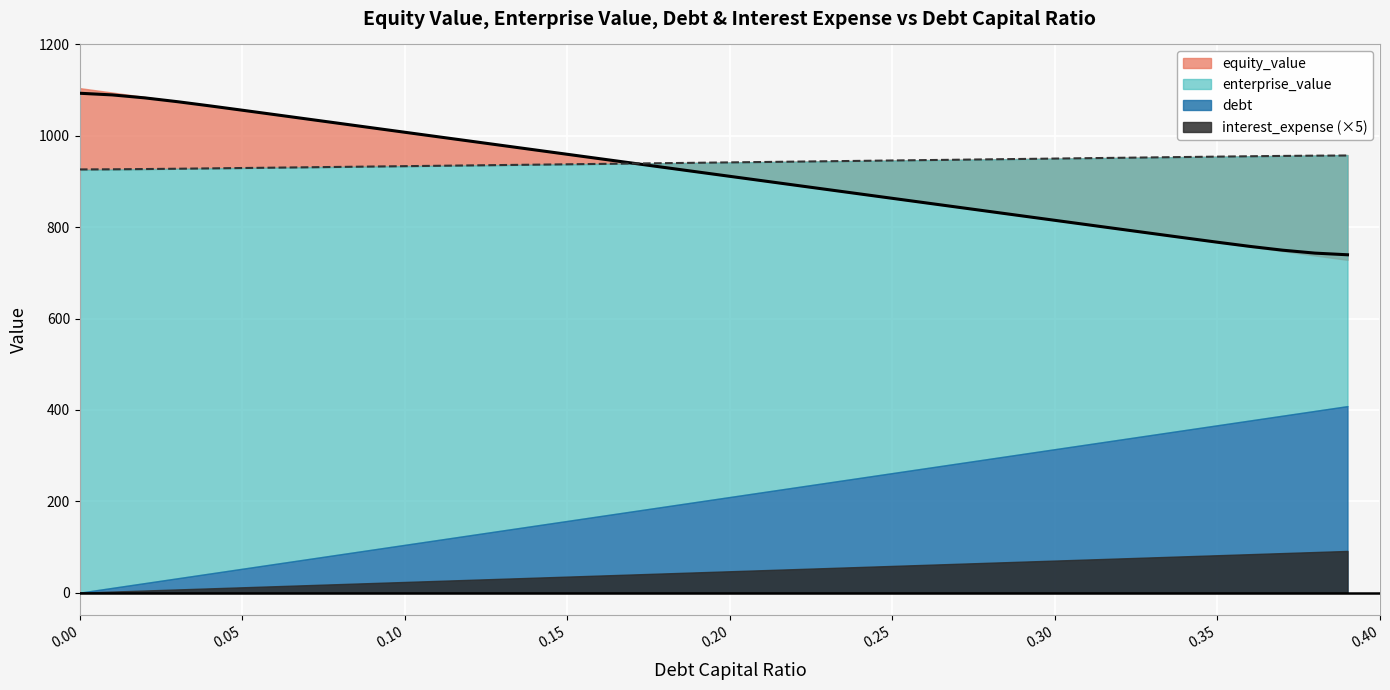

Does the chart display data point markers on the line(s)?

No